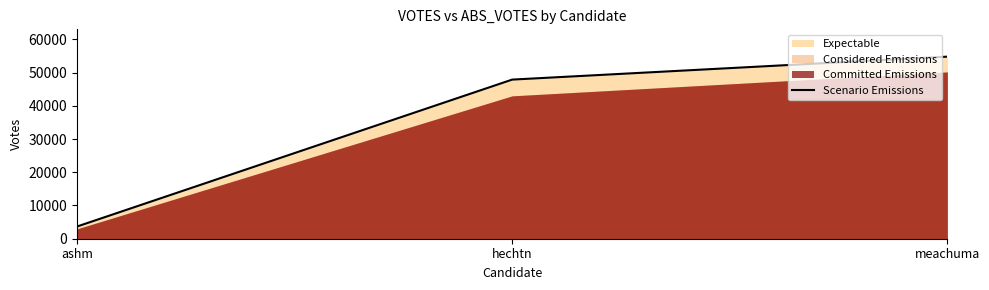

What is the smallest value displayed?

3670